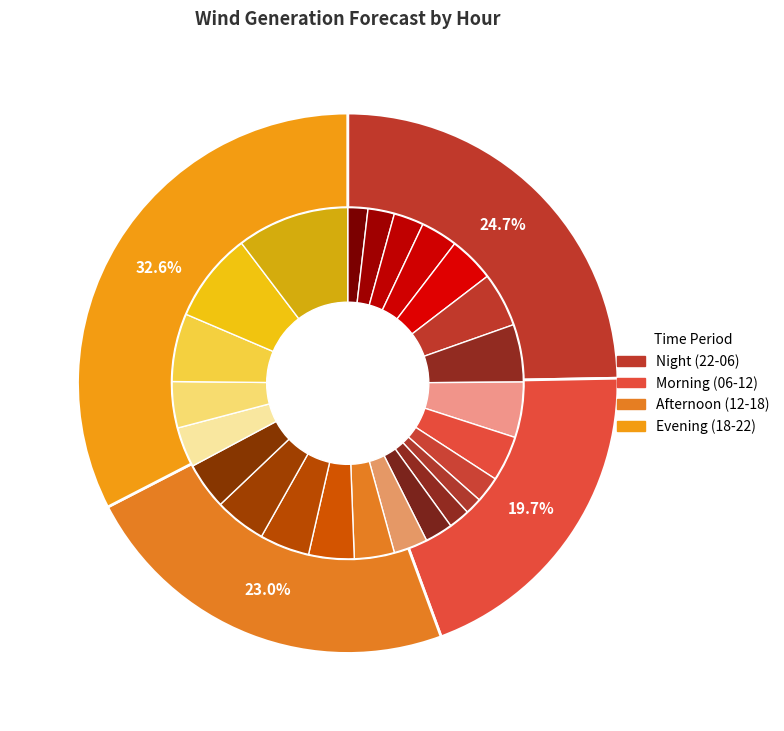

How many slices are in this pie chart?

24